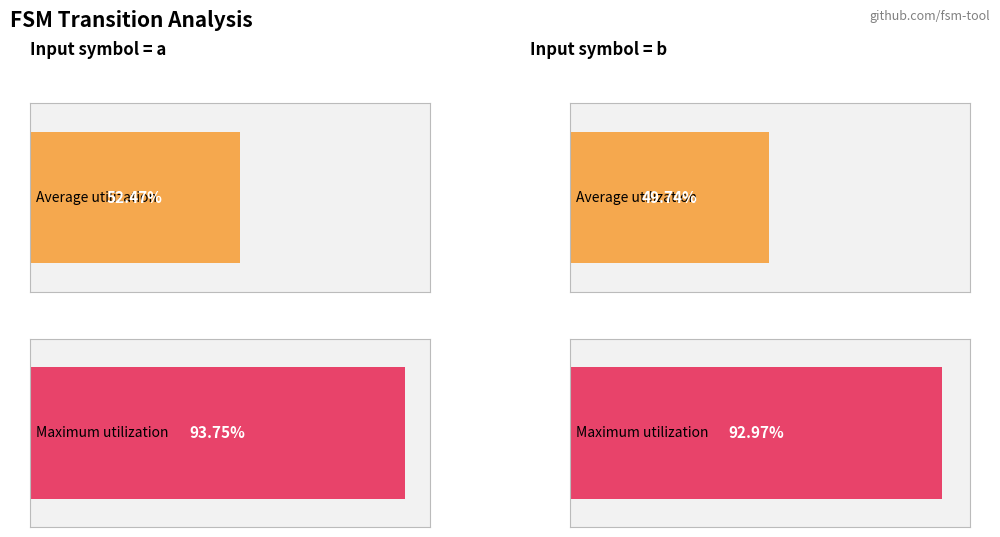

At how many categories does at least one series exceed 56?

1